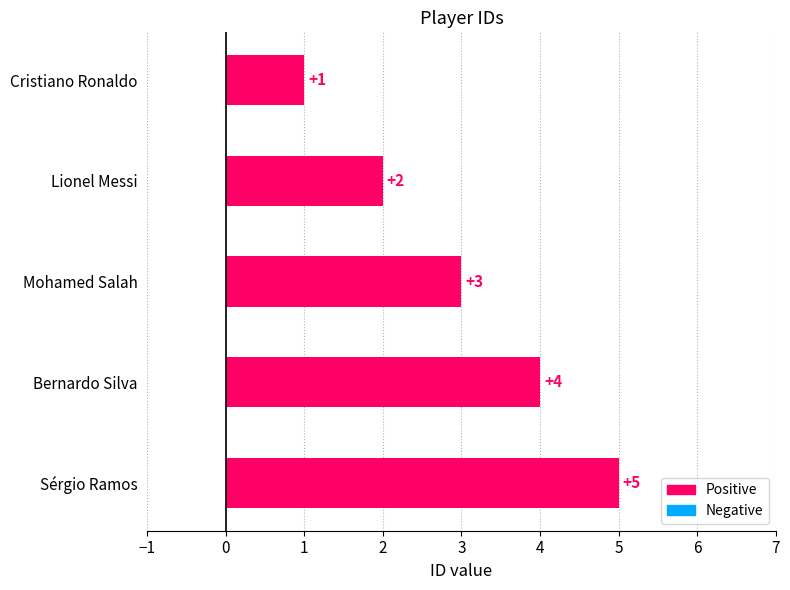

What is the change in value from Lionel Messi to Bernardo Silva?

+2